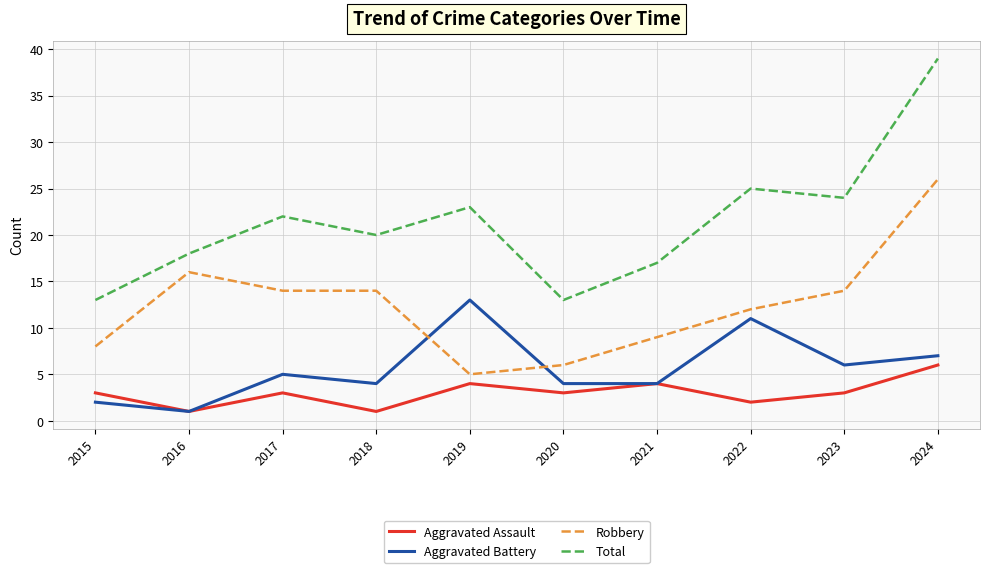

Which series has the largest total across all categories?

Total